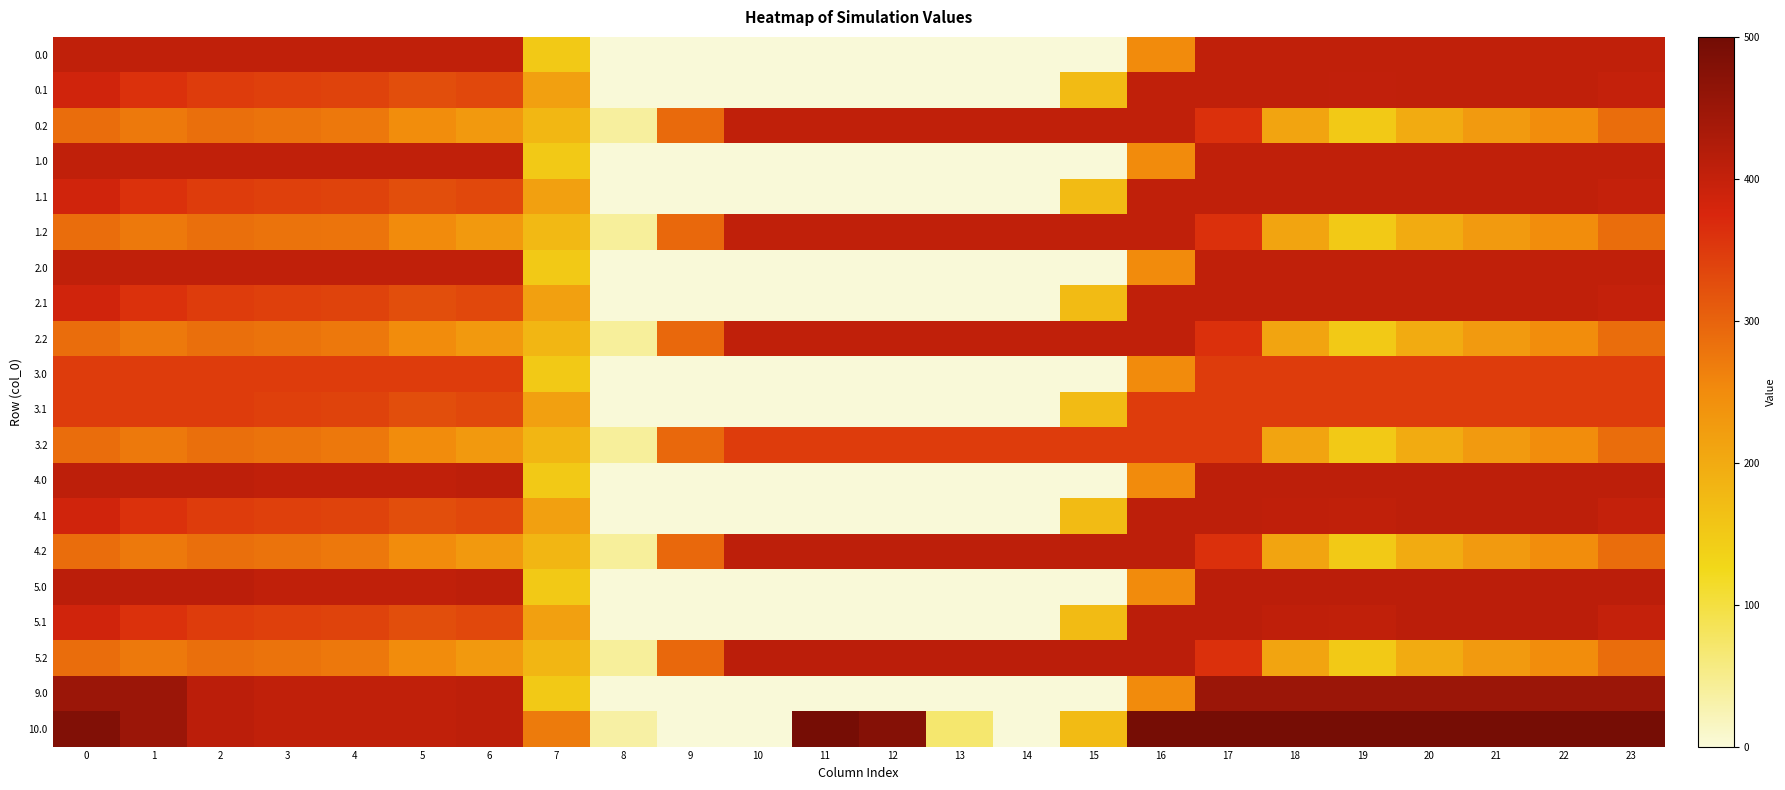

Reading left to right, transcribe all the data shown in this chart.

row_0: 405.0	405.0	405.0	405.0	405.0	405.0	405.0	150.1	0.0	0.0	0.0	0.0	0.0	0.0	0.0	0.0	250.9	405.0	405.0	405.0	405.0	405.0	405.0	405.0
row_1: 384.6	361.1	347.9	342.7	339.6	325.7	332.2	217.1	0.0	0.0	0.0	0.0	0.0	0.0	0.0	173.1	405.0	405.0	405.0	403.2	405.0	405.0	405.0	399.4
row_2: 287.1	272.7	285.5	281.0	274.4	247.9	228.8	179.6	38.3	291.5	405.0	405.0	405.0	405.0	405.0	405.0	405.0	362.4	210.0	151.0	199.2	226.4	247.4	287.5
row_3: 405.0	405.0	405.0	405.0	405.0	405.0	405.0	150.1	0.0	0.0	0.0	0.0	0.0	0.0	0.0	0.0	250.9	405.0	405.0	405.0	405.0	405.0	405.0	405.0
row_4: 384.6	361.1	347.9	342.7	339.6	325.7	332.2	217.1	0.0	0.0	0.0	0.0	0.0	0.0	0.0	173.1	405.0	405.0	405.0	405.0	405.0	405.0	405.0	399.4
row_5: 287.1	272.7	285.5	281.0	279.2	250.0	228.8	176.6	40.3	293.5	405.0	405.0	405.0	405.0	405.0	405.0	405.0	362.4	210.0	151.0	199.2	226.4	247.4	287.5
row_6: 405.0	405.0	405.0	405.0	405.0	405.0	405.0	150.1	0.0	0.0	0.0	0.0	0.0	0.0	0.0	0.0	250.9	405.0	405.0	405.0	405.0	405.0	405.0	405.0
row_7: 384.6	361.1	347.9	342.7	339.6	325.7	332.2	217.1	0.0	0.0	0.0	0.0	0.0	0.0	0.0	173.1	405.0	405.0	405.0	405.0	405.0	405.0	405.0	399.4
row_8: 287.1	272.7	285.5	281.0	274.4	249.8	228.8	181.6	40.3	293.5	405.0	405.0	405.0	405.0	405.0	405.0	405.0	362.4	210.0	151.0	199.2	226.4	247.4	287.5
row_9: 348.0	348.0	348.0	348.0	348.0	348.0	348.0	150.1	0.0	0.0	0.0	0.0	0.0	0.0	0.0	0.0	250.9	348.0	348.0	348.0	348.0	348.0	348.0	348.0
row_10: 348.0	348.0	347.9	342.7	339.6	325.7	332.2	217.1	0.0	0.0	0.0	0.0	0.0	0.0	0.0	173.1	348.0	348.0	348.0	348.0	348.0	348.0	348.0	348.0
row_11: 287.1	272.7	285.5	281.0	274.4	249.8	228.8	181.6	40.3	293.5	348.0	348.0	348.0	348.0	348.0	348.0	348.0	348.0	210.0	151.0	199.2	226.4	247.4	287.5
row_12: 408.0	408.0	408.0	404.4	404.9	403.8	408.0	150.1	0.0	0.0	0.0	0.0	0.0	0.0	0.0	0.0	250.9	408.0	408.0	408.0	408.0	408.0	408.0	408.0
row_13: 384.6	361.1	347.9	342.7	339.6	325.7	332.2	217.1	0.0	0.0	0.0	0.0	0.0	0.0	0.0	173.1	408.0	408.0	406.1	405.2	408.0	408.0	408.0	399.4
row_14: 287.1	272.7	285.5	281.0	274.4	249.8	228.8	181.6	40.3	293.5	408.0	408.0	408.0	408.0	408.0	408.0	408.0	362.4	210.0	151.0	199.2	226.4	247.4	287.5
row_15: 411.0	411.0	410.3	404.4	404.9	403.8	408.0	150.1	0.0	0.0	0.0	0.0	0.0	0.0	0.0	0.0	250.9	411.0	411.0	411.0	411.0	411.0	411.0	411.0
row_16: 384.6	361.1	347.9	342.7	339.6	325.7	332.2	217.1	0.0	0.0	0.0	0.0	0.0	0.0	0.0	173.1	411.0	411.0	405.4	404.4	411.0	411.0	411.0	399.4
row_17: 287.1	272.7	285.5	281.0	274.4	249.8	228.8	181.6	40.3	293.5	411.0	411.0	411.0	411.0	411.0	411.0	411.0	362.4	210.0	151.0	199.2	226.4	247.4	287.5
row_18: 450.0	449.5	410.3	404.4	404.9	403.8	408.0	150.1	0.0	0.0	0.0	0.0	0.0	0.0	0.0	0.0	250.9	450.0	450.0	450.0	450.0	450.0	450.0	450.0
row_19: 482.0	449.5	410.3	404.4	404.9	403.8	408.0	270.7	35.0	0.0	0.0	495.0	477.2	70.2	0.3	172.8	495.0	494.8	495.0	495.0	495.0	495.0	495.0	495.0